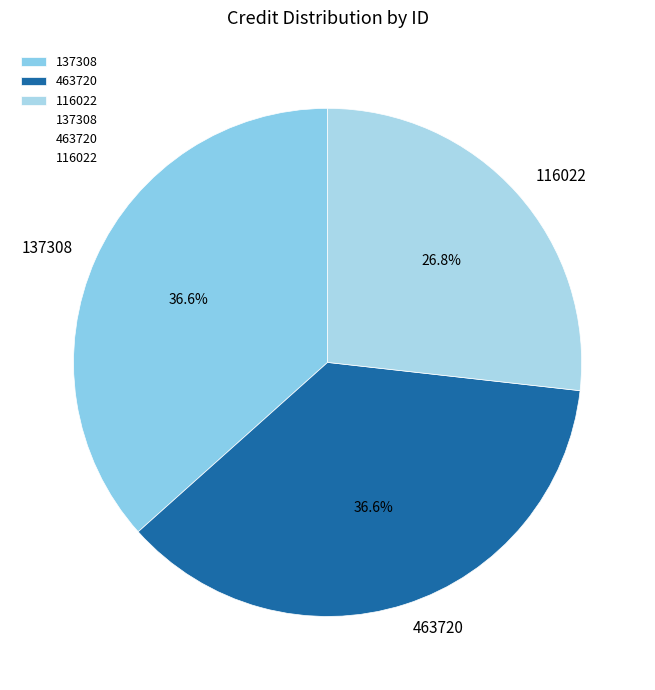

What percentage is NOT represented by 116022?

73.2%